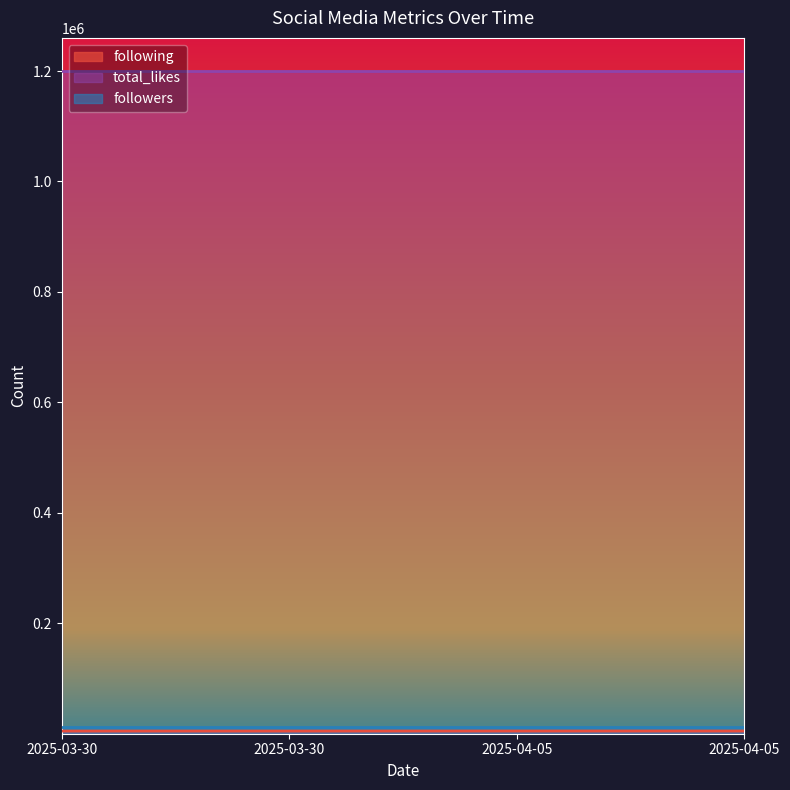

Which series changed the most between 2025-03-30 and 2025-03-30?

following